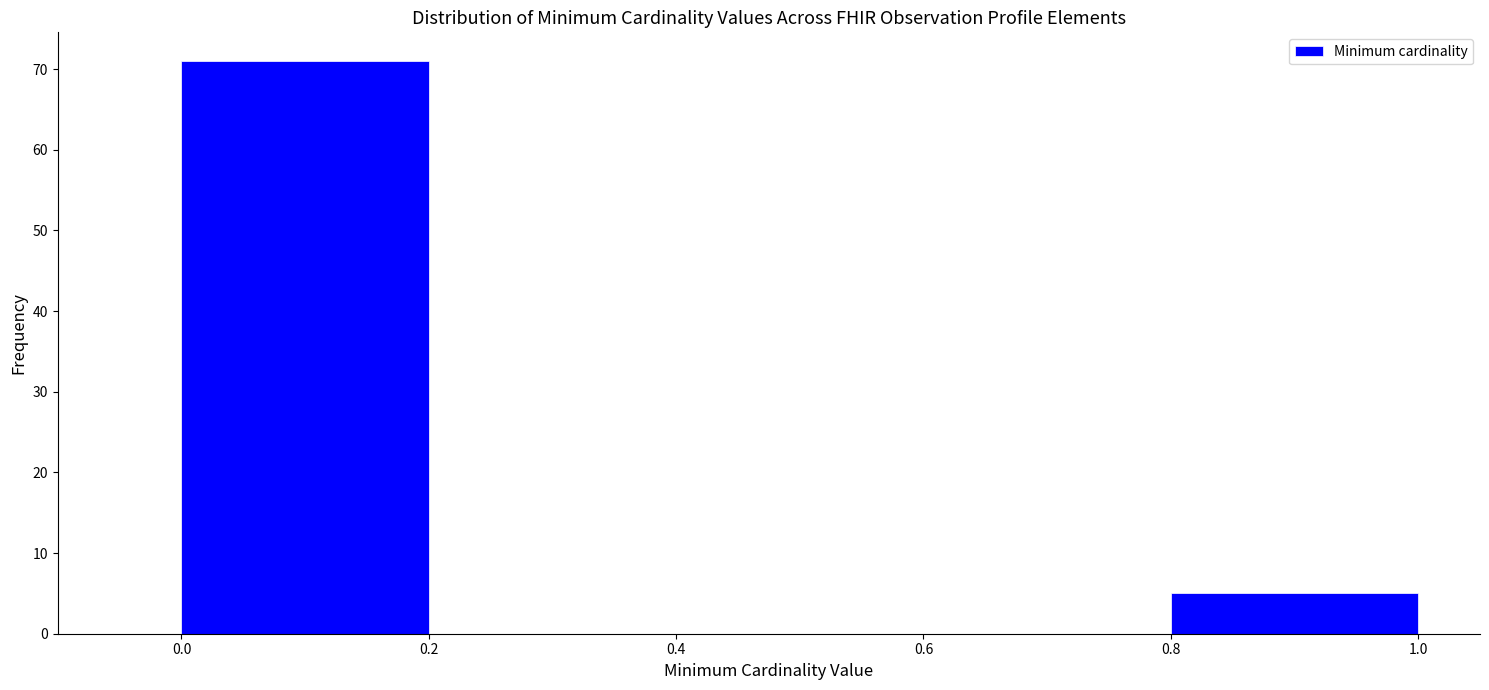

How tall is the bar that spans 0.0 to 0.2 on the x-axis? The values are not printed on the chart, so give them approximately, as read against the axis.

71